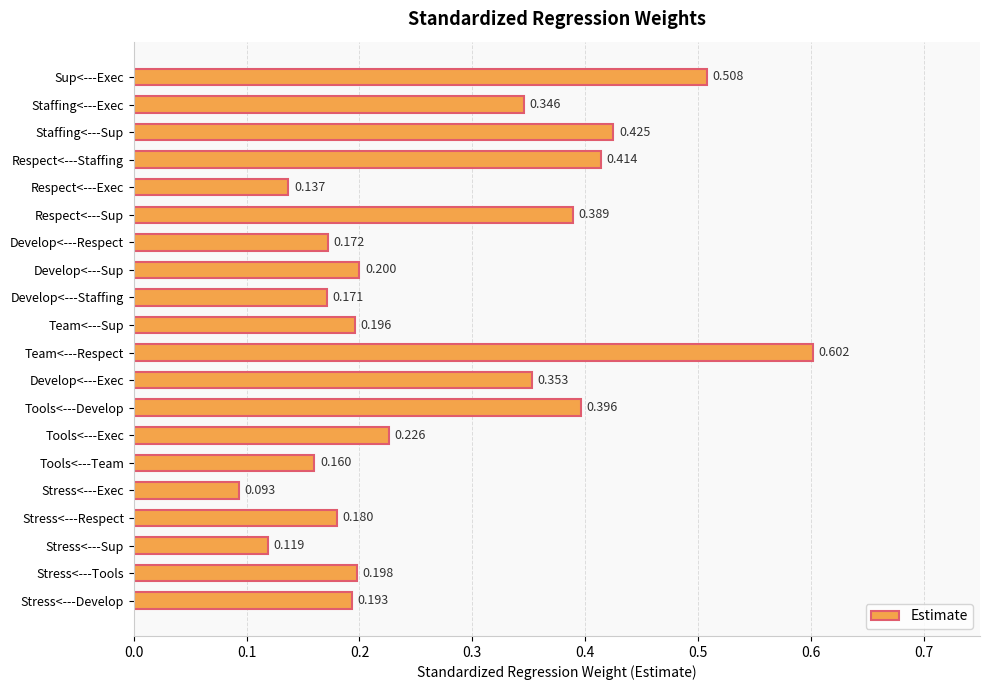

Rank the categories by value from highest to lowest.

Team<---Respect, Sup<---Exec, Staffing<---Sup, Respect<---Staffing, Tools<---Develop, Respect<---Sup, Develop<---Exec, Staffing<---Exec, Tools<---Exec, Develop<---Sup, Stress<---Tools, Team<---Sup, Stress<---Develop, Stress<---Respect, Develop<---Respect, Develop<---Staffing, Tools<---Team, Respect<---Exec, Stress<---Sup, Stress<---Exec